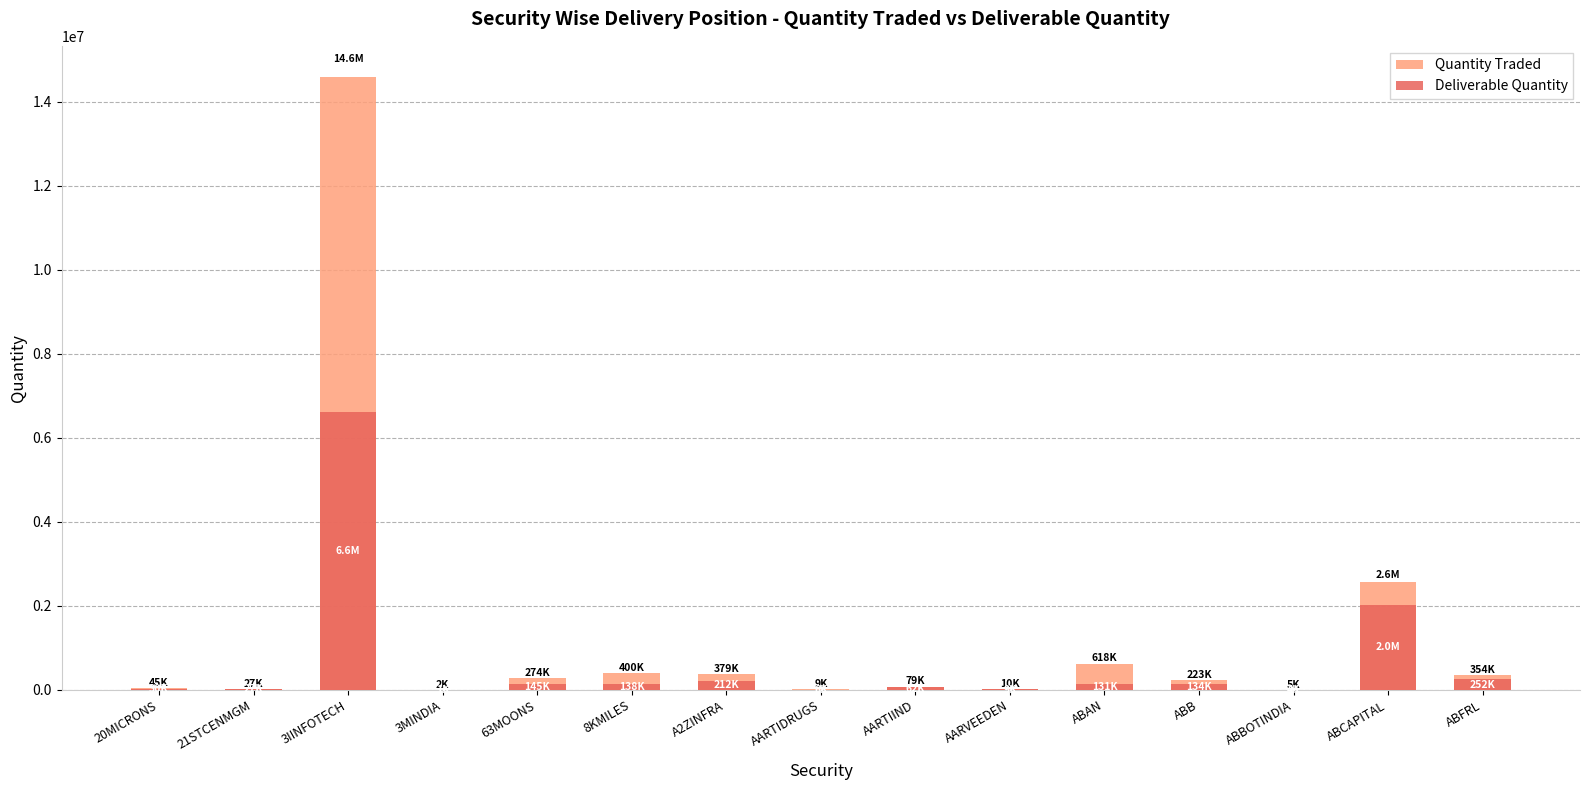

Reading left to right, extract all data points from this chart.

Quantity Traded: 20MICRONS=45498	21STCENMGM=26513	3IINFOTECH=14596434	3MINDIA=1585	63MOONS=274027	8KMILES=400362	A2ZINFRA=379357	AARTIDRUGS=8568	AARTIIND=79152	AARVEEDEN=10363	ABAN=617524	ABB=223134	ABBOTINDIA=5327	ABCAPITAL=2572064	ABFRL=354323
Deliverable Quantity: 20MICRONS=29568	21STCENMGM=26513	3IINFOTECH=6609660	3MINDIA=1111	63MOONS=144929	8KMILES=138104	A2ZINFRA=211736	AARTIDRUGS=5705	AARTIIND=61702	AARVEEDEN=8770	ABAN=130643	ABB=133983	ABBOTINDIA=4137	ABCAPITAL=2024500	ABFRL=251909